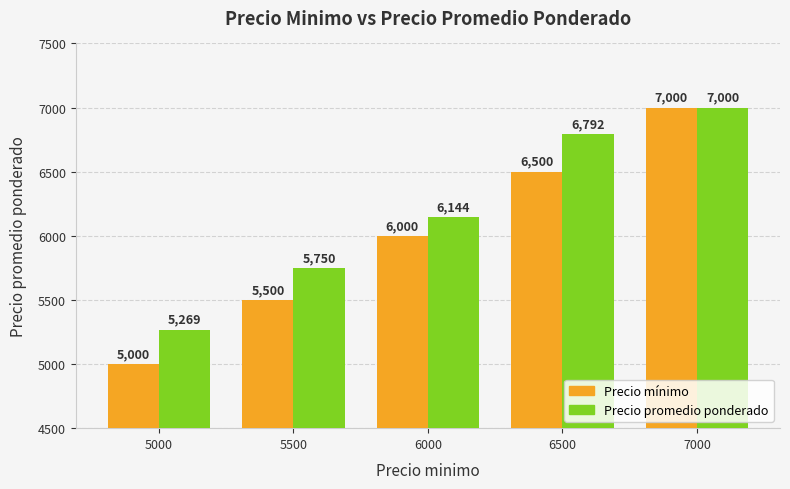

Count the Precio promedio ponderado values in the range 5750 to 6792.

3